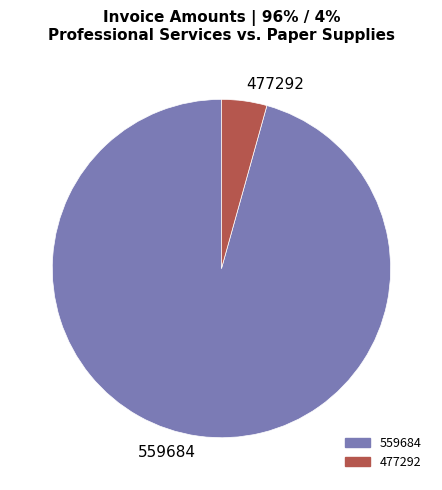

What is the ratio of the value at 559684 to the value at 477292?

22.1